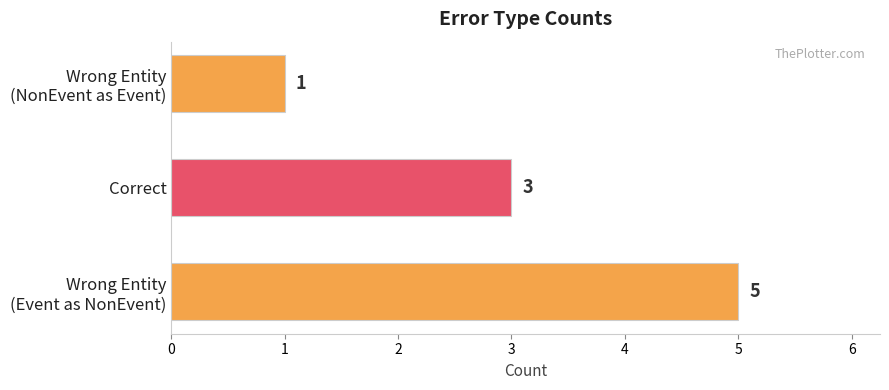

Rank the categories by value from highest to lowest.

Wrong Entity
(Event as NonEvent), Correct, Wrong Entity
(NonEvent as Event)